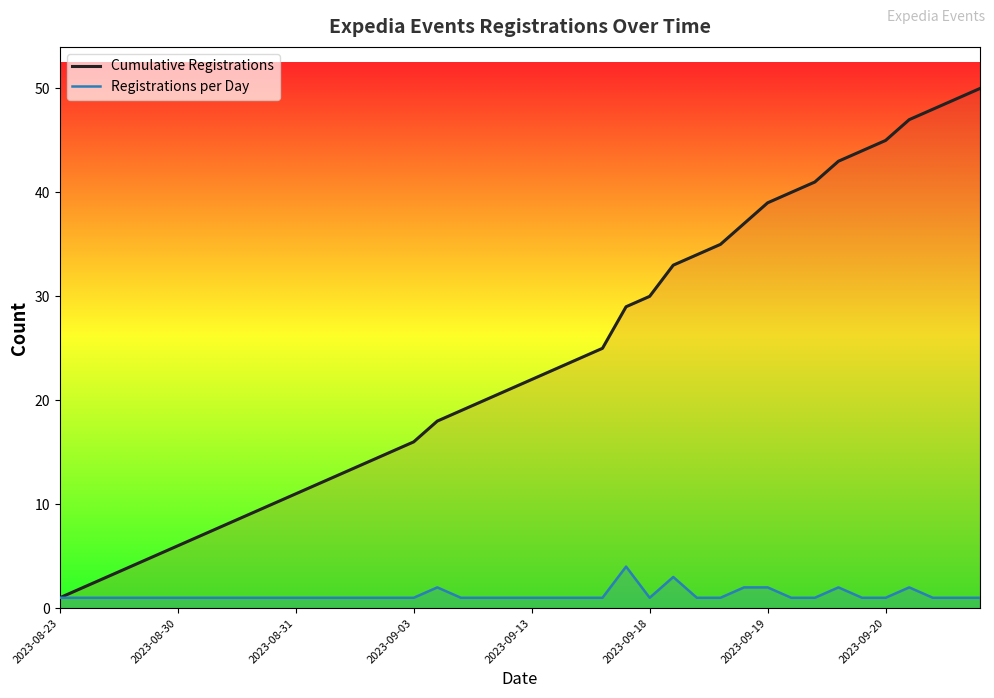

How many categories are shown in the chart?

40